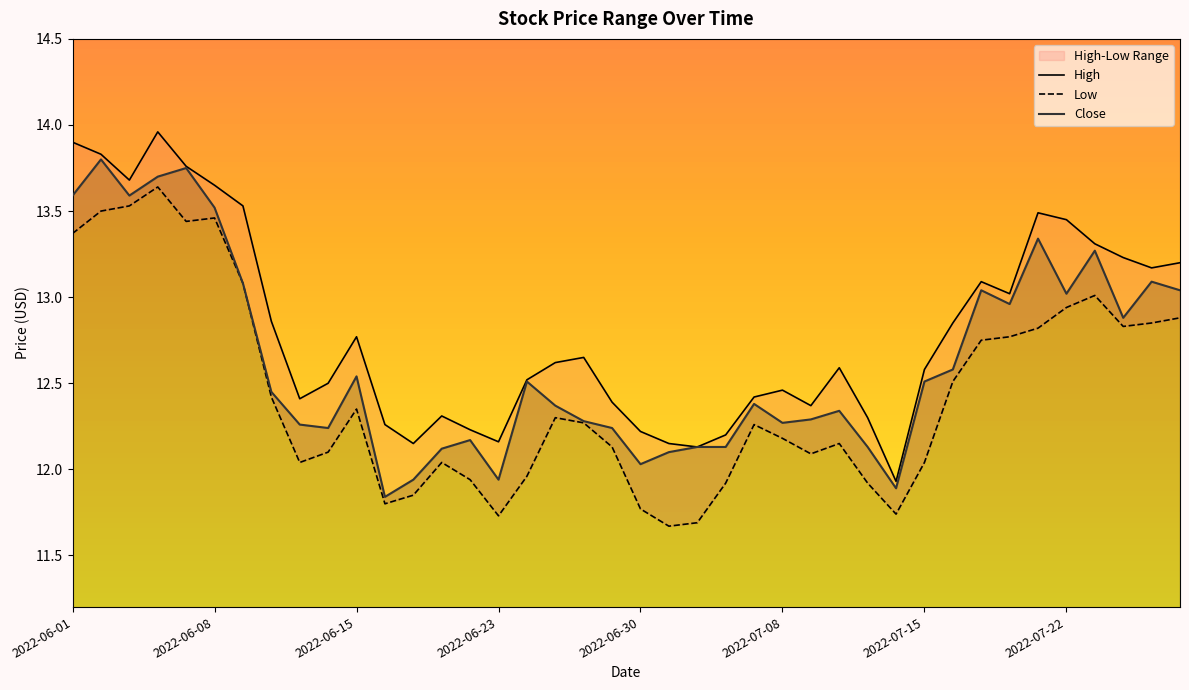

What is the difference between the High values at 2022-06-28 and 2022-07-26?

0.6